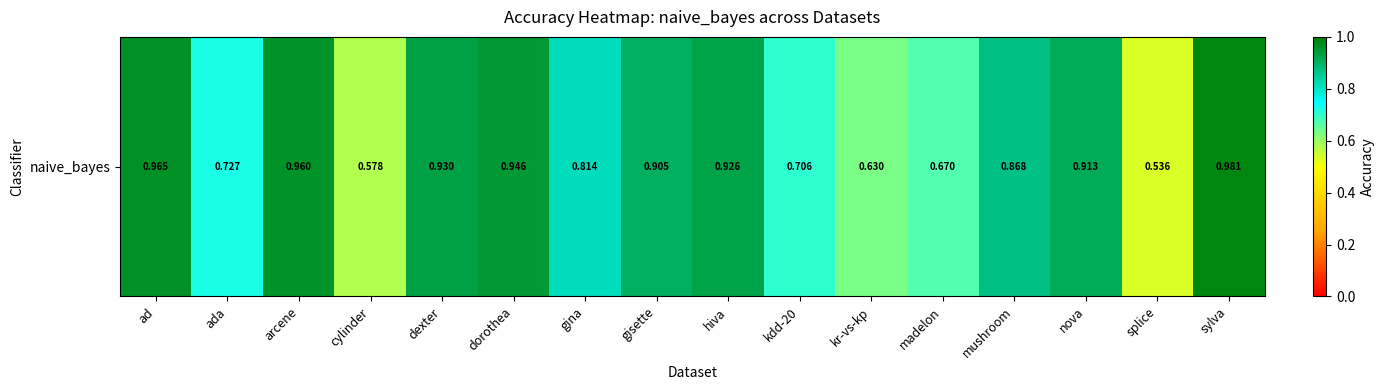

List the labels in order of value, largest first.

sylva, ad, arcene, dorothea, dexter, hiva, nova, gisette, mushroom, gina, ada, kdd-20, madelon, kr-vs-kp, cylinder, splice